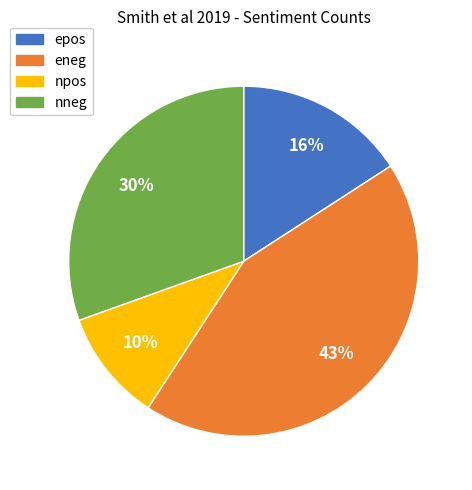

What is the largest slice in the pie chart?

eneg